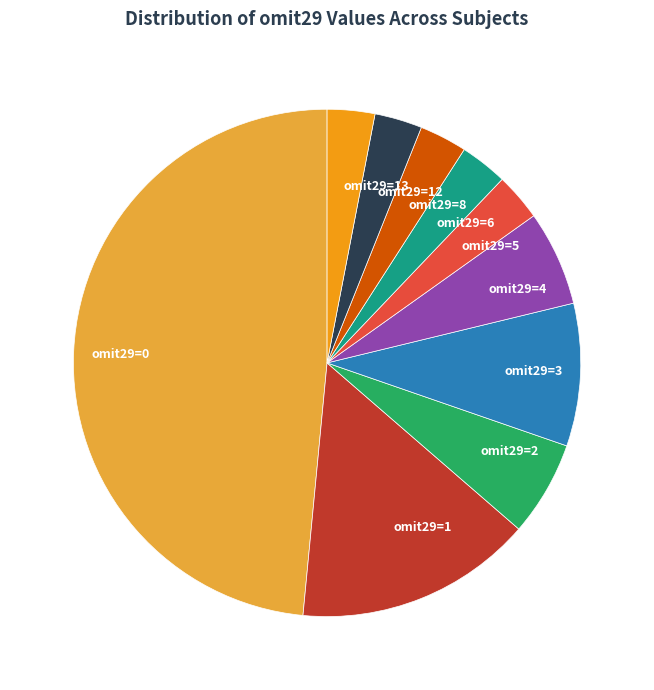

Is the sum of omit29=6 and omit29=5 greater than half?

No